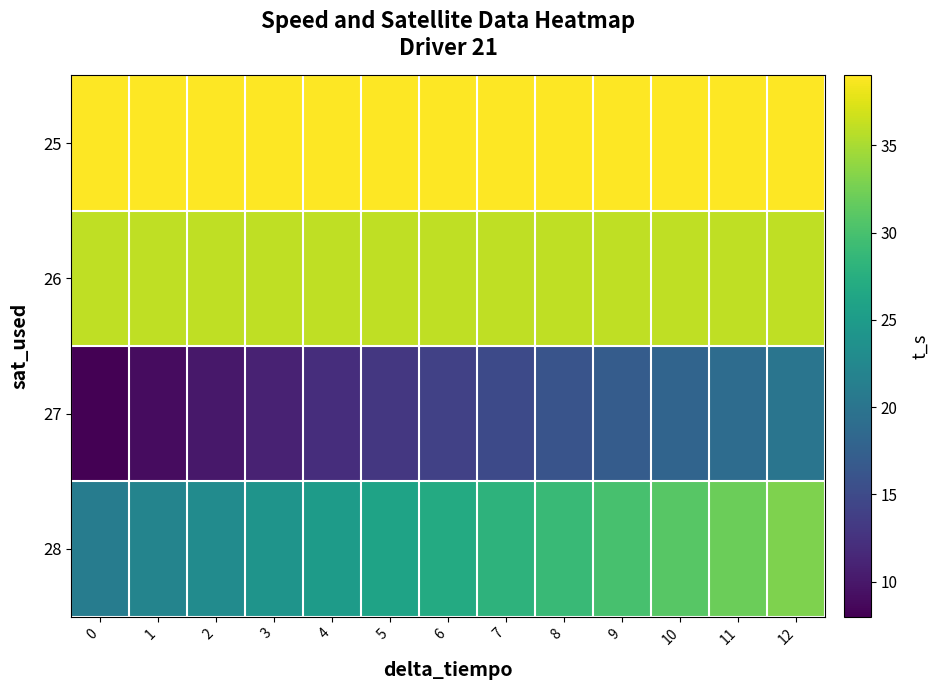

How many categories are shown in the chart?

13